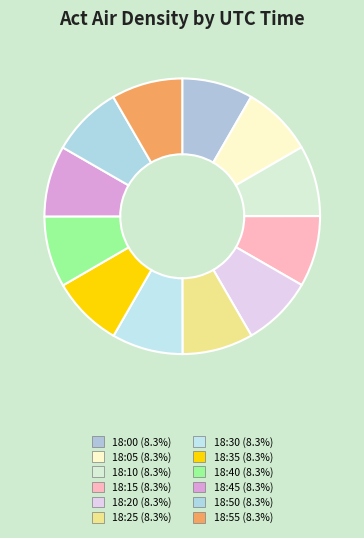

True or false: 18:20 accounts for 8% of the total.

True